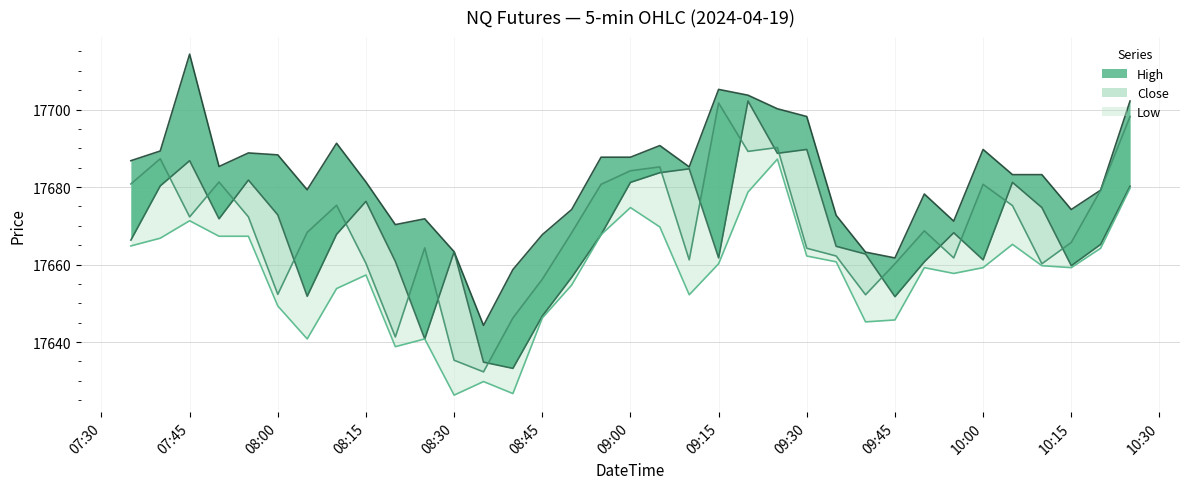

Reading left to right, transcribe all the data shown in this chart.

High: 17686.8	17689.3	17714.3	17685.3	17688.8	17688.3	17679.3	17691.3	17681.3	17670.3	17671.8	17663.3	17644.3	17658.7	17667.7	17674.2	17687.7	17687.7	17690.7	17685.2	17705.2	17703.7	17700.2	17698.2	17672.7	17663.2	17661.7	17678.2	17671.2	17689.7	17683.2	17683.2	17674.2	17679.2	17702.2
Open: 17666.3	17680.3	17686.8	17671.8	17681.8	17672.8	17651.8	17667.8	17676.3	17660.8	17640.8	17663.3	17634.8	17633.2	17646.7	17656.7	17667.7	17681.2	17683.7	17684.7	17661.7	17702.2	17688.7	17689.7	17664.7	17662.7	17651.7	17660.7	17668.2	17661.2	17681.2	17674.7	17659.7	17665.2	17680.2
Close: 17680.8	17687.3	17672.3	17681.3	17672.3	17652.3	17668.3	17675.3	17660.3	17641.3	17664.3	17635.3	17632.3	17646.2	17656.2	17668.2	17680.7	17684.2	17685.2	17661.2	17701.7	17689.2	17690.2	17664.2	17662.2	17652.2	17660.2	17668.7	17661.7	17680.7	17675.2	17660.2	17665.7	17679.2	17698.2
Low: 17664.8	17666.8	17671.3	17667.3	17667.3	17649.3	17640.8	17653.8	17657.3	17638.8	17640.8	17626.3	17629.8	17626.7	17646.2	17654.7	17667.7	17674.7	17669.7	17652.2	17660.2	17678.7	17687.2	17662.2	17660.7	17645.2	17645.7	17659.2	17657.7	17659.2	17665.2	17659.7	17659.2	17664.2	17679.7